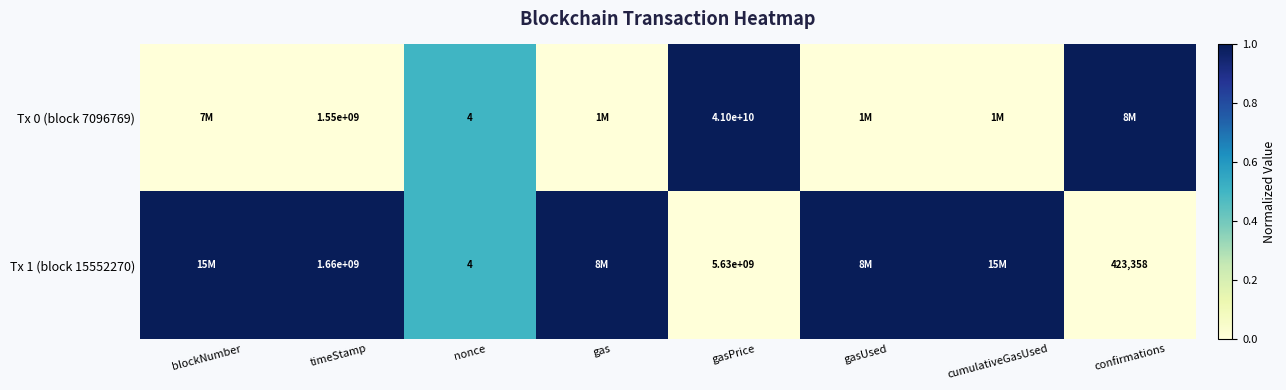

Is it true that Tx 1 (block 15552270) equals 649782 at confirmations?

False